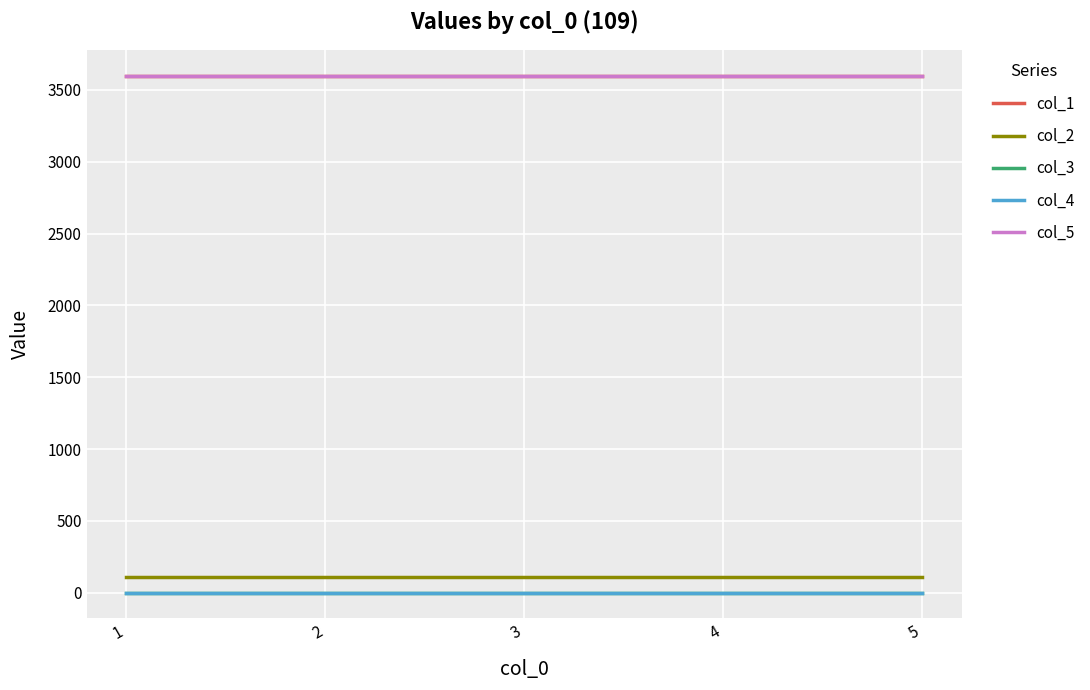

What is the maximum value shown in the chart?

3600.1